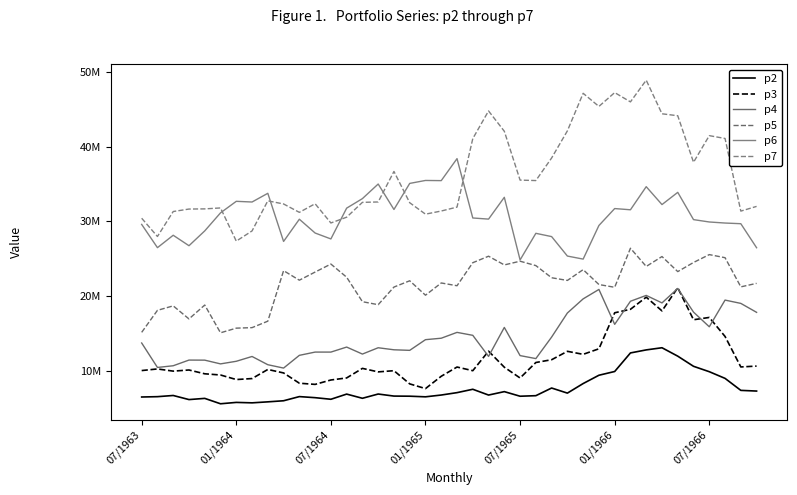

Is this an area chart (filled region under the line)?

No